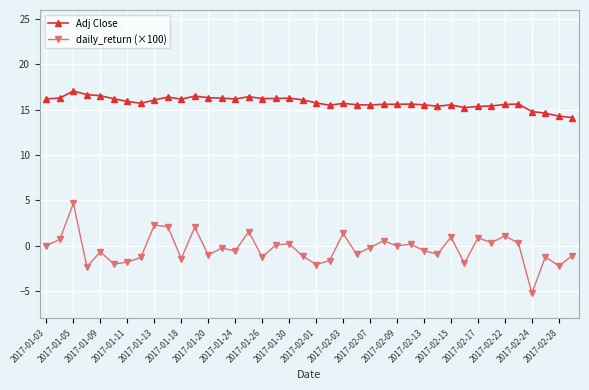

True or false: Adj Close and daily_return (×100) cross at least once.

False